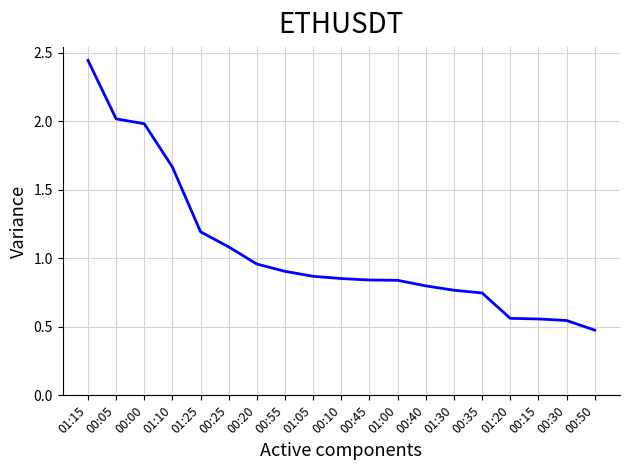

Count the number of data series in this chart.

1